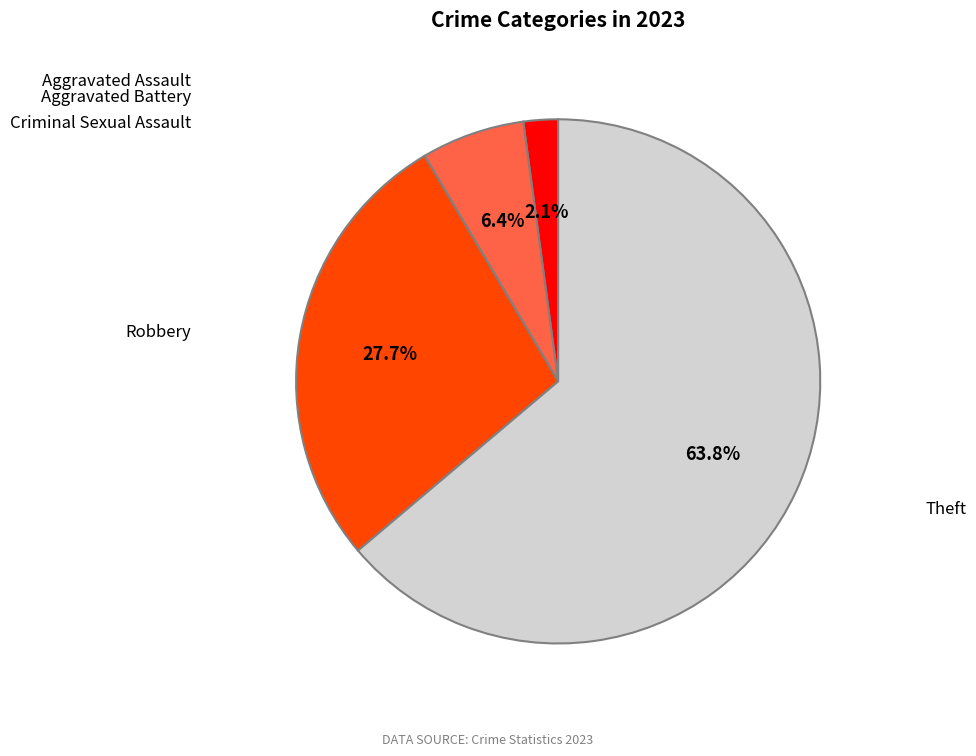

What is the largest slice in the pie chart?

Theft